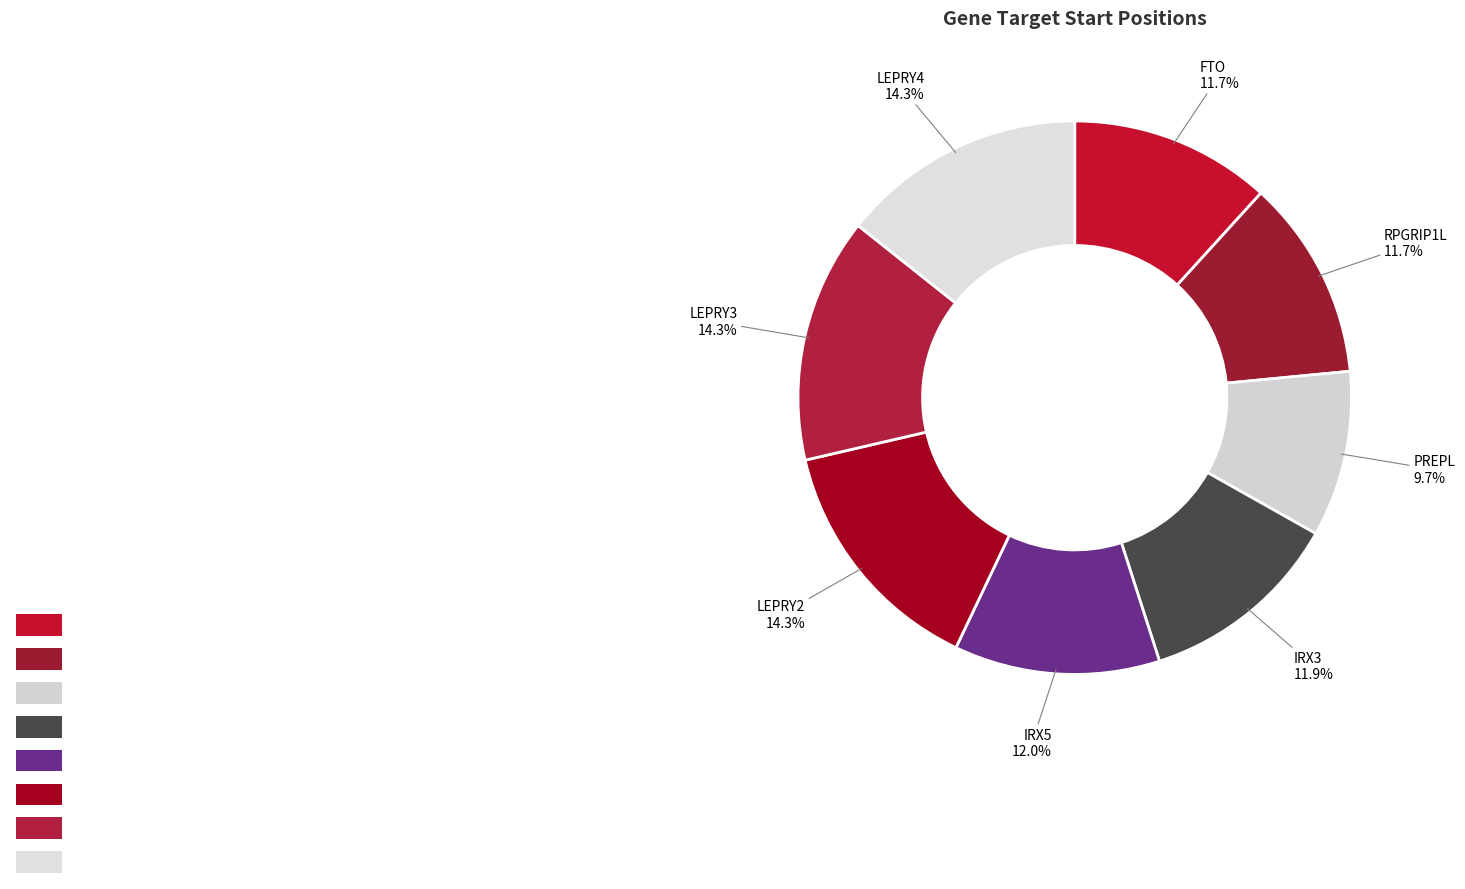

Rank the categories by value from lowest to highest.

PREPL, RPGRIP1L, FTO, IRX3, IRX5, LEPRY2, LEPRY3, LEPRY4